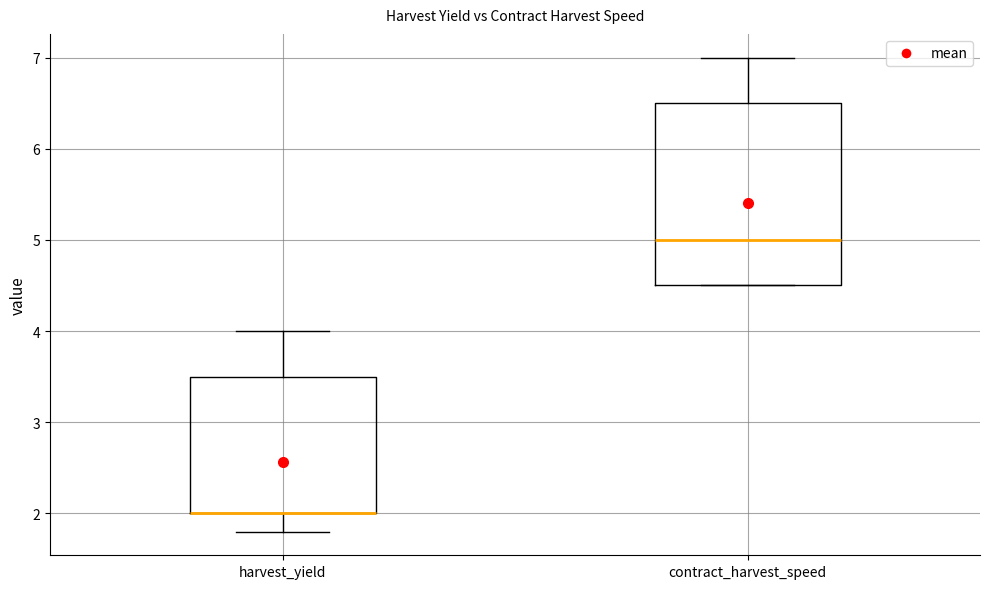

Reading left to right, read every box against the y-axis: the position of its median line, the range the box covers, and the ends of its whiskers. The values are not printed on the chart, so give them approximately, as read against the axis.

harvest_yield: median 2.0 (drawn on the box's lower edge), box 2.0 to 3.5, whiskers 1.8 to 4.0
contract_harvest_speed: median 5.0, box 4.5 to 6.5, whiskers 4.5 to 7.0